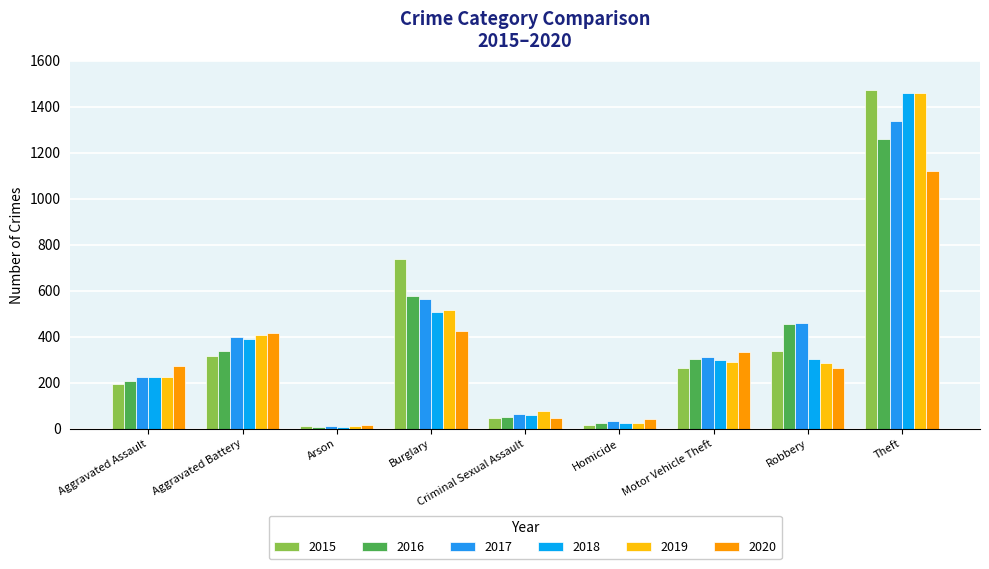

List the series in order of their peak value, highest first.

2015, 2018, 2019, 2017, 2016, 2020